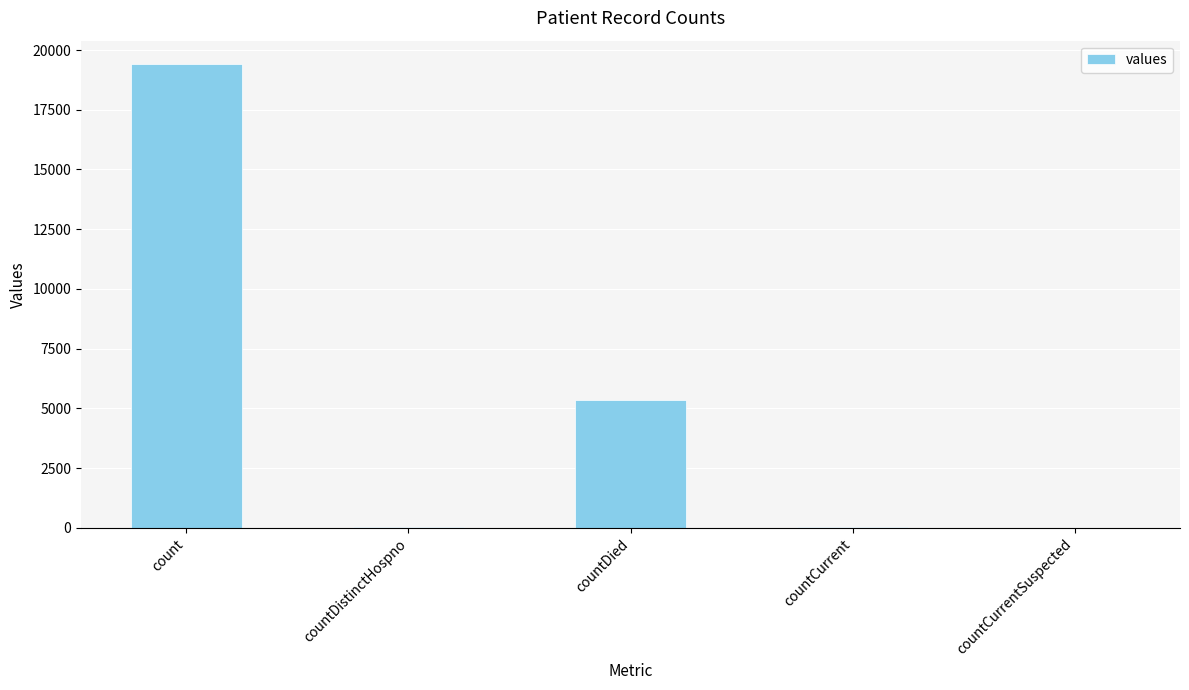

Is it true that the value at count is 10560?

False